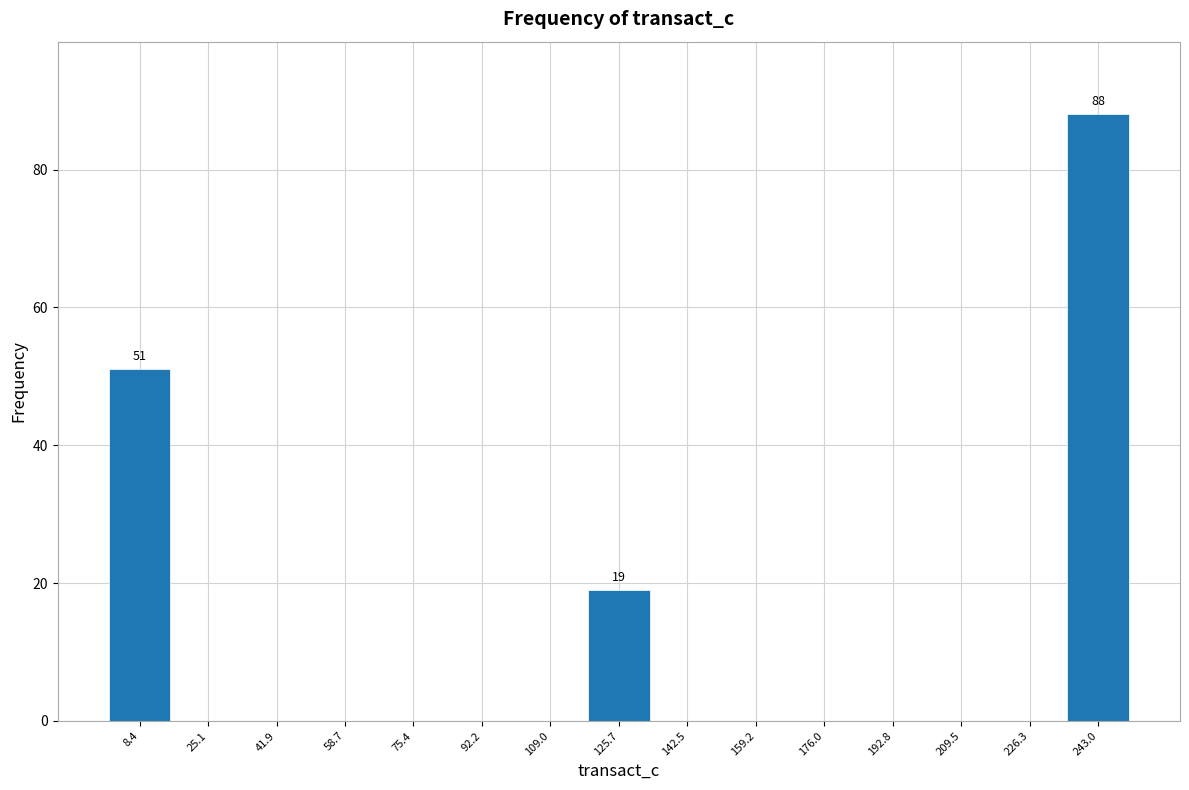

Over which range of the x-axis is the bar tallest?

234 to 252